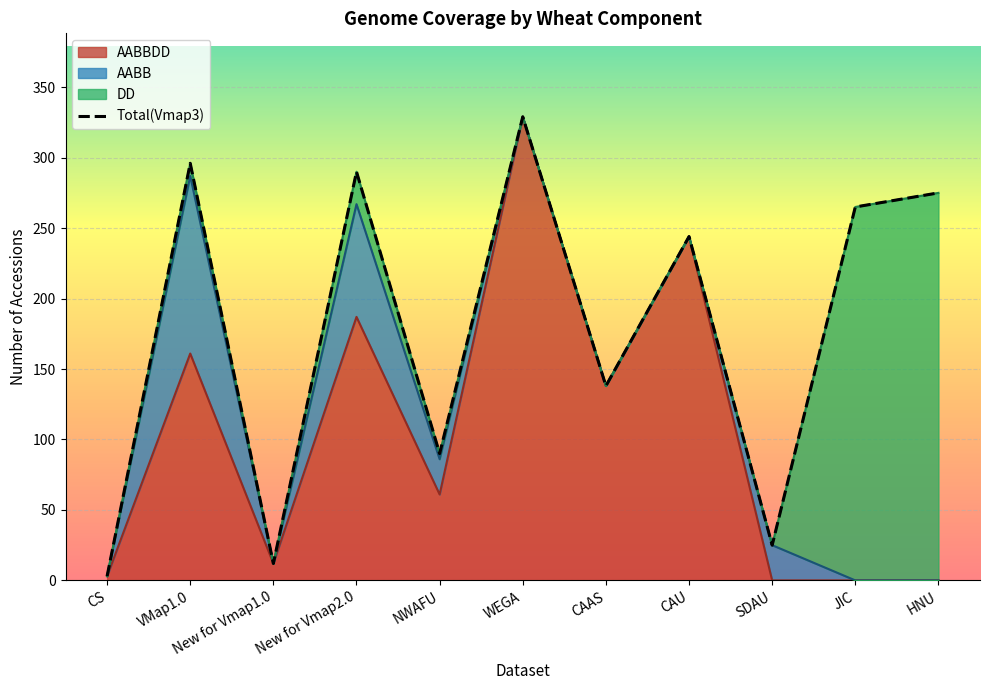

At how many categories does at least one series exceed 52?

8